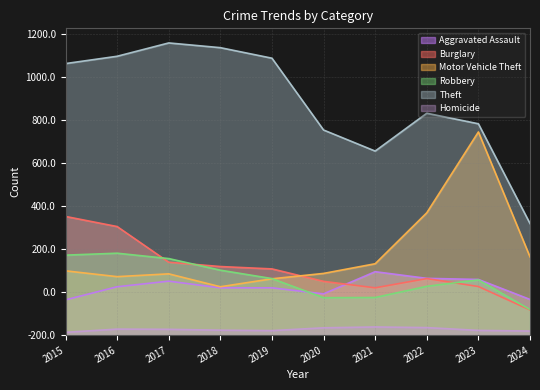

At which category does Theft reach its first local valley?

2021